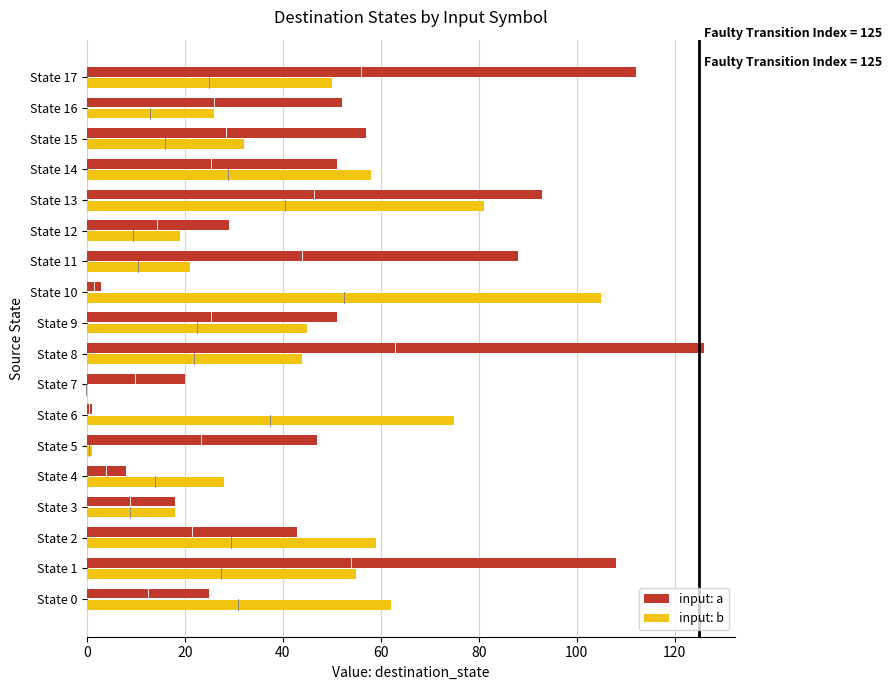

What are all the series names shown in the legend?

input: a, input: b